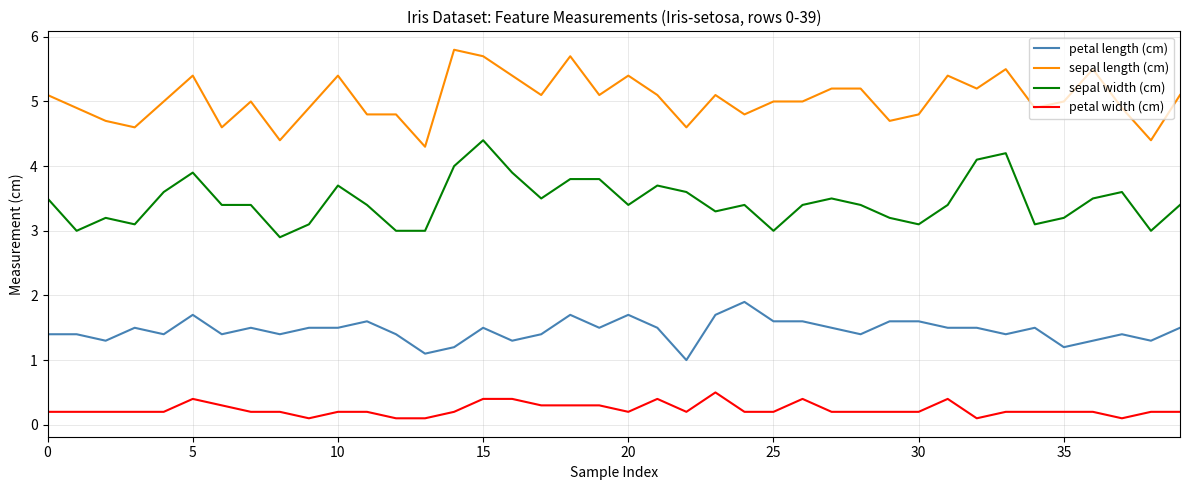

How many lines are shown in the chart?

4